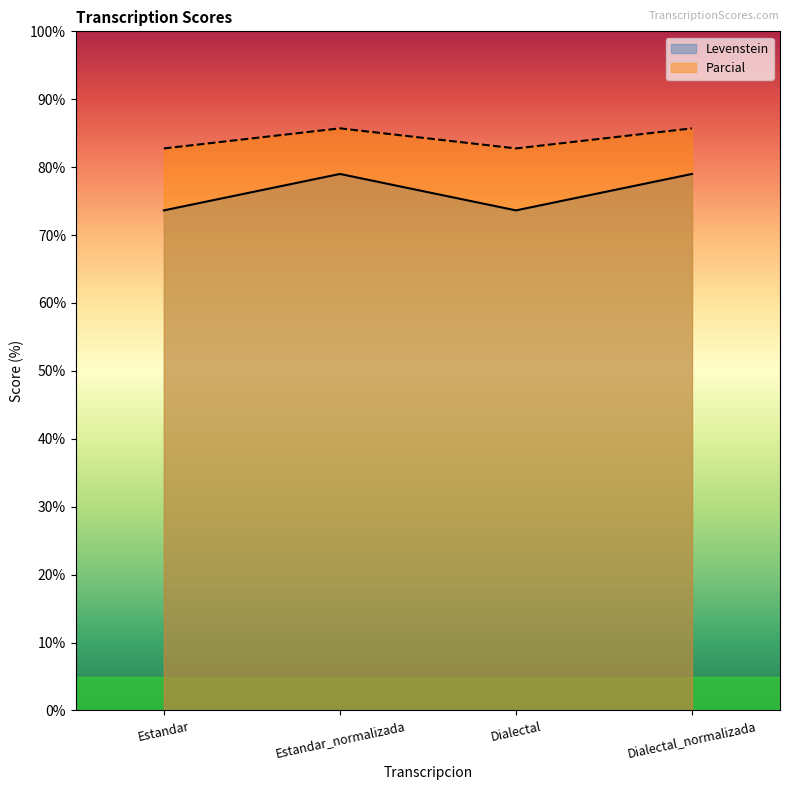

Rank the series at Estandar from highest to lowest value.

Parcial, Levenstein